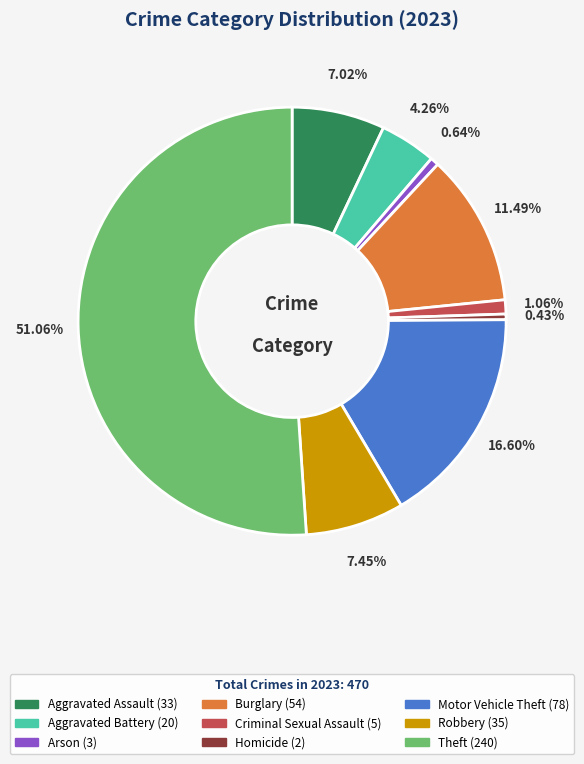

To the nearest percent, what is the average slice percentage?

11%